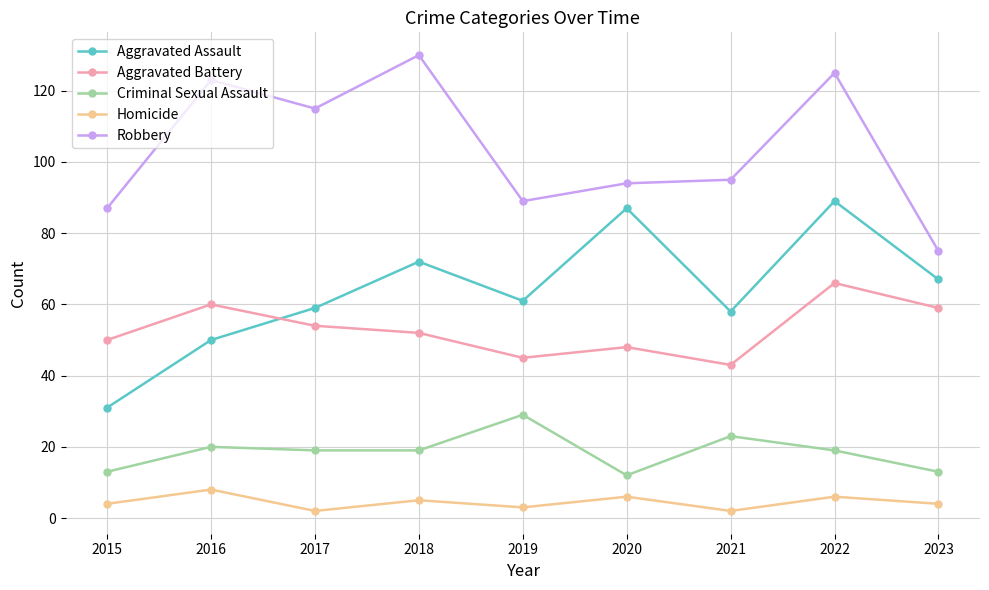

Which category has the lowest value in the Aggravated Assault series?

2015